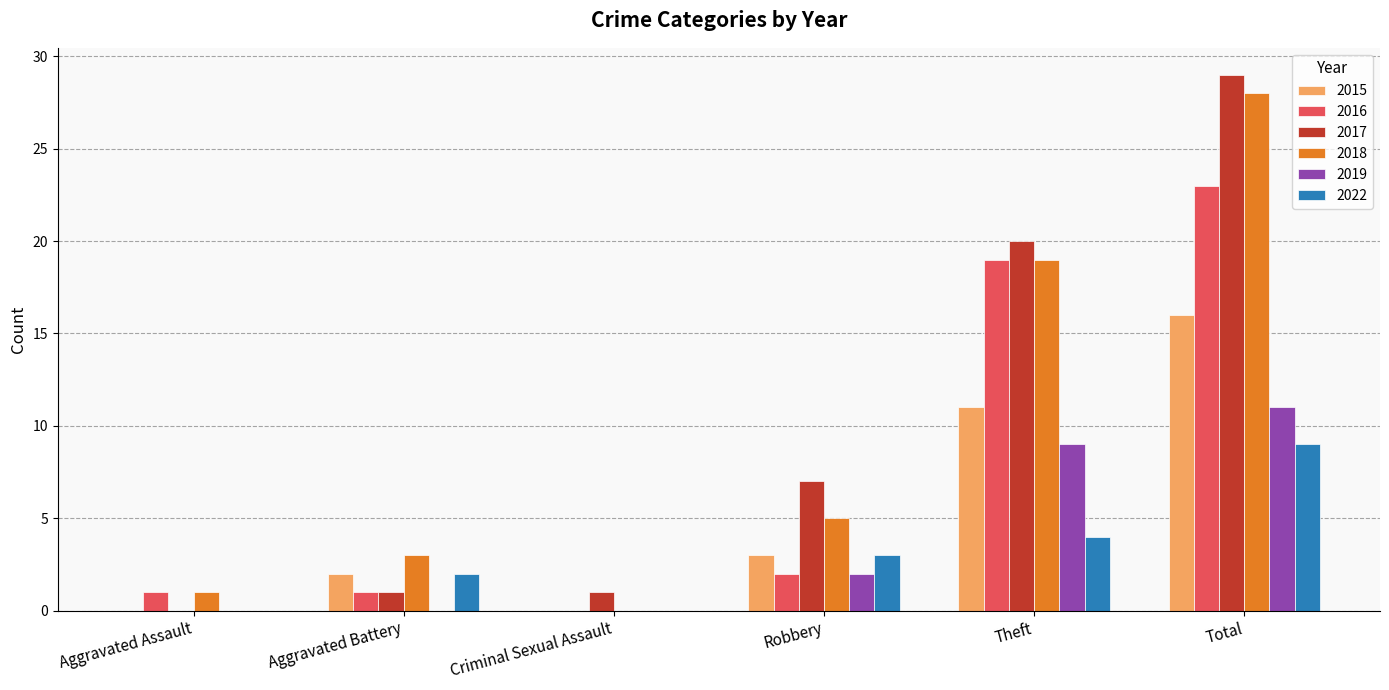

Are the bars horizontal?

No